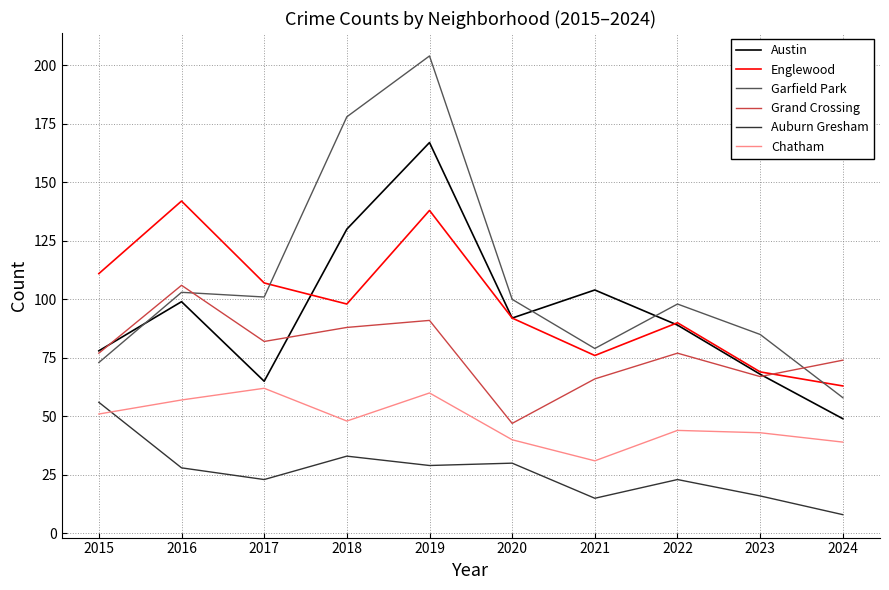

True or false: Auburn Gresham has a value of 4 at 2023.

False